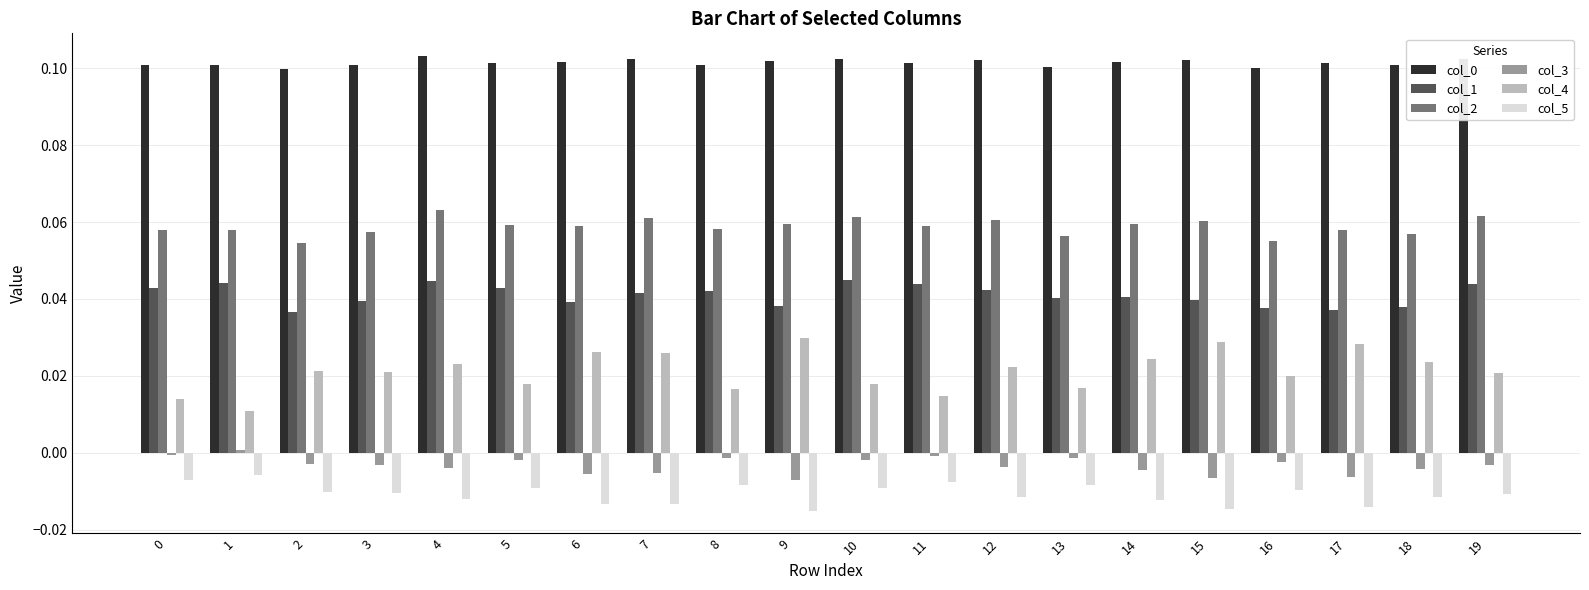

Which series has the widest spread of values?

col_4